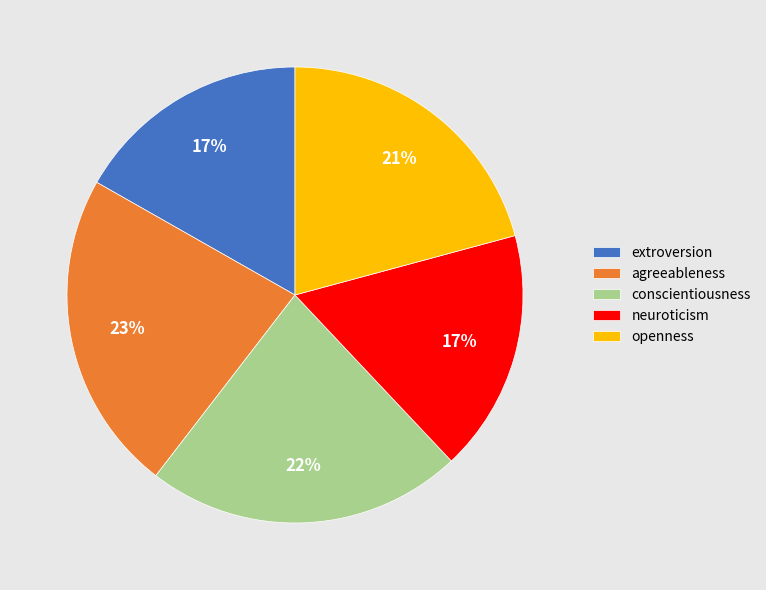

What percentage is the extroversion slice, to the nearest percent?

17%